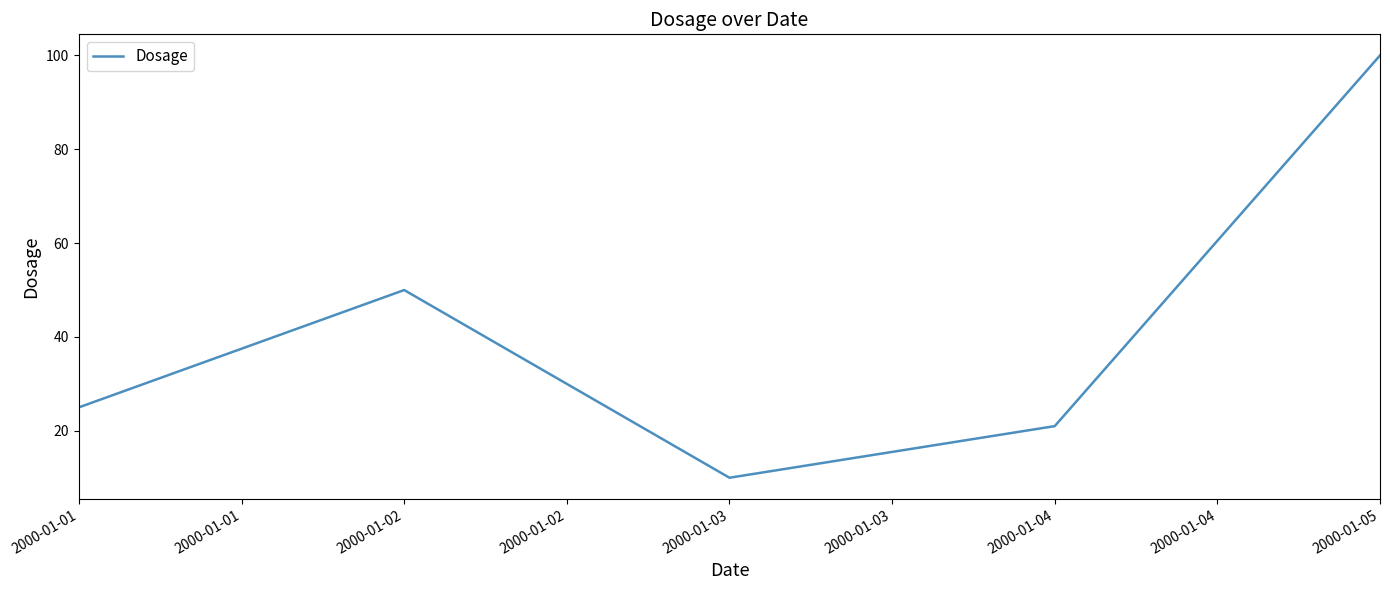

Does the chart display data point markers on the line(s)?

No